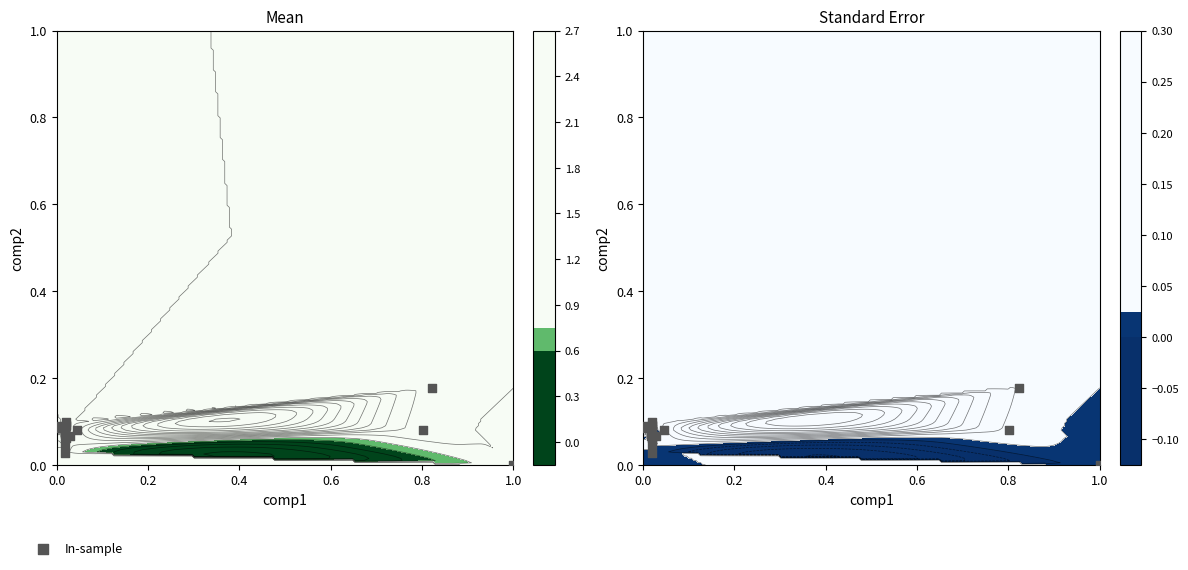

Reading left to right, transcribe all the data shown in this chart.

0.0	0.2	0.1	0.1	0.1	0.1	0.1	0.0	0.1	0.1	0.0	0.1	0.1	0.1	0.1	0.1	0.1	0.1	0.1